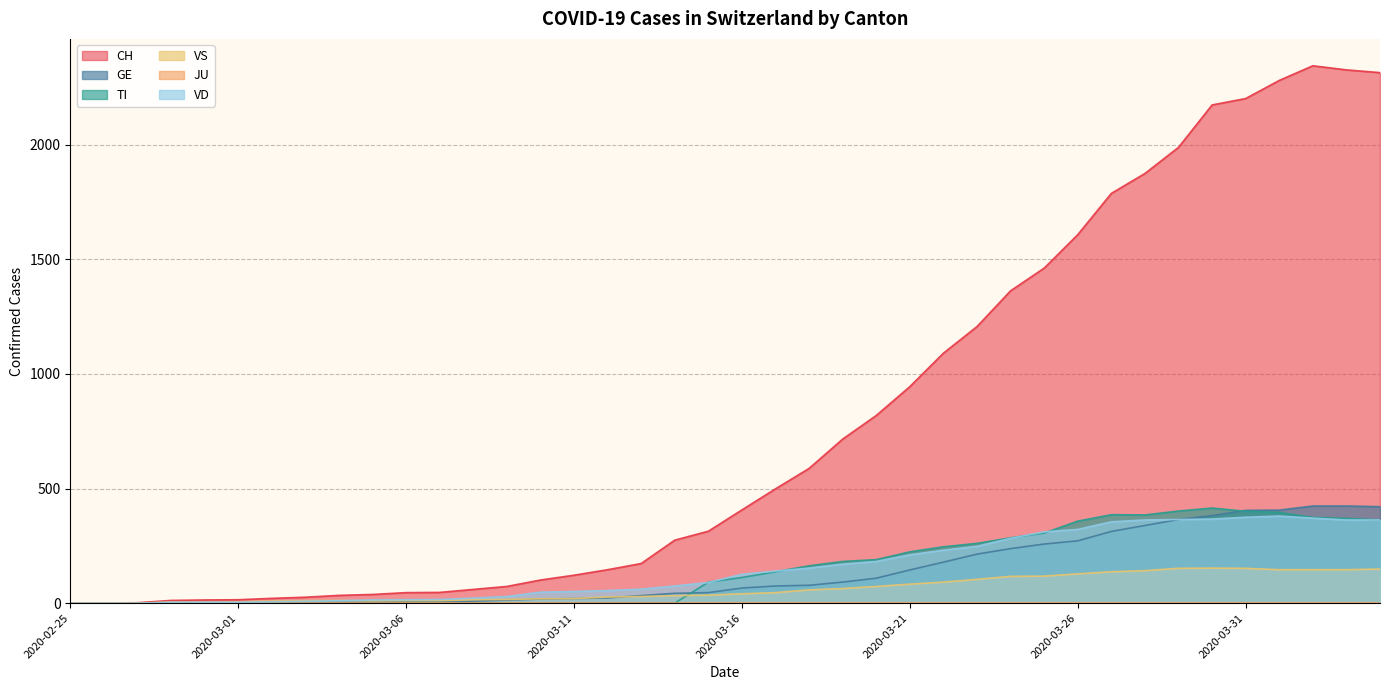

After their last crossing, which series has the higher values: VS or TI?

TI